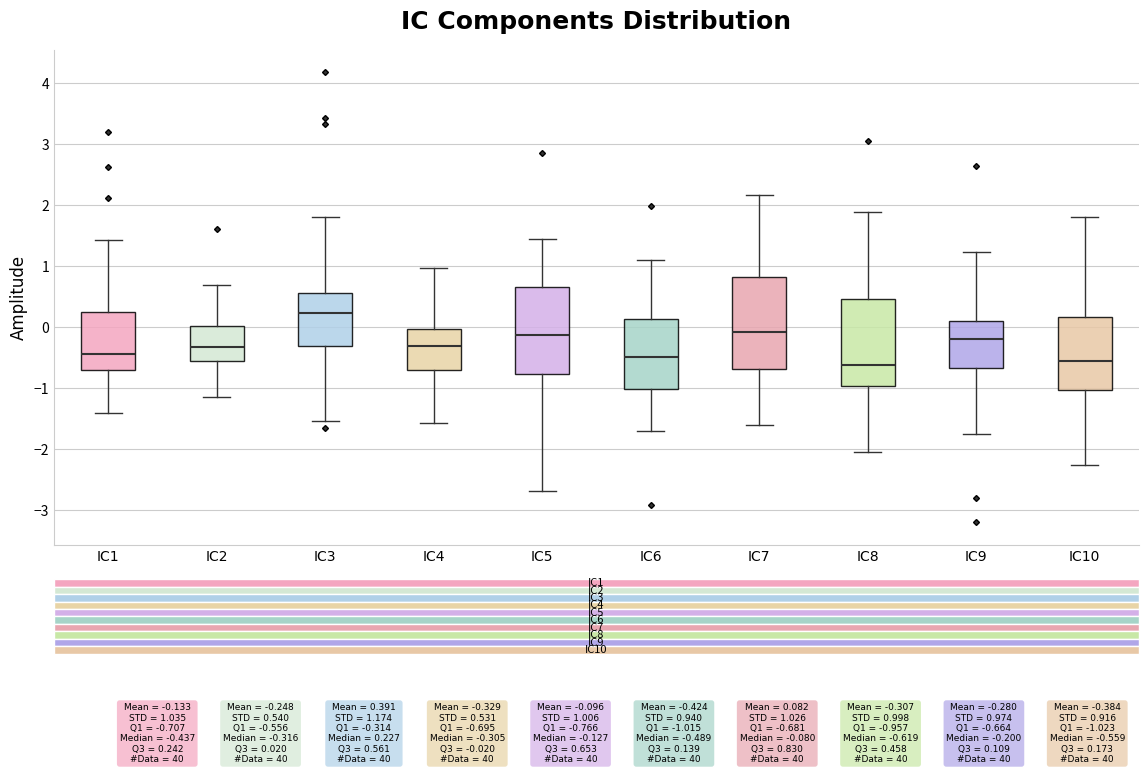

Which box has the highest median line?

IC3